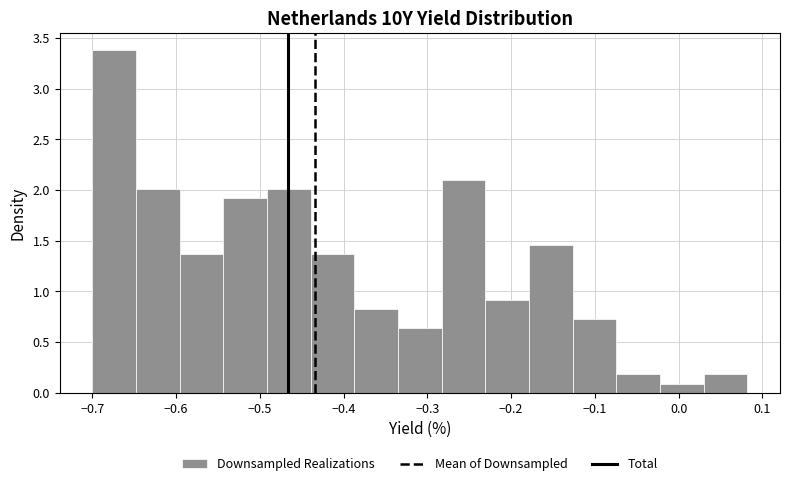

Which range on the x-axis has the tallest bar?

-0.70 to -0.65